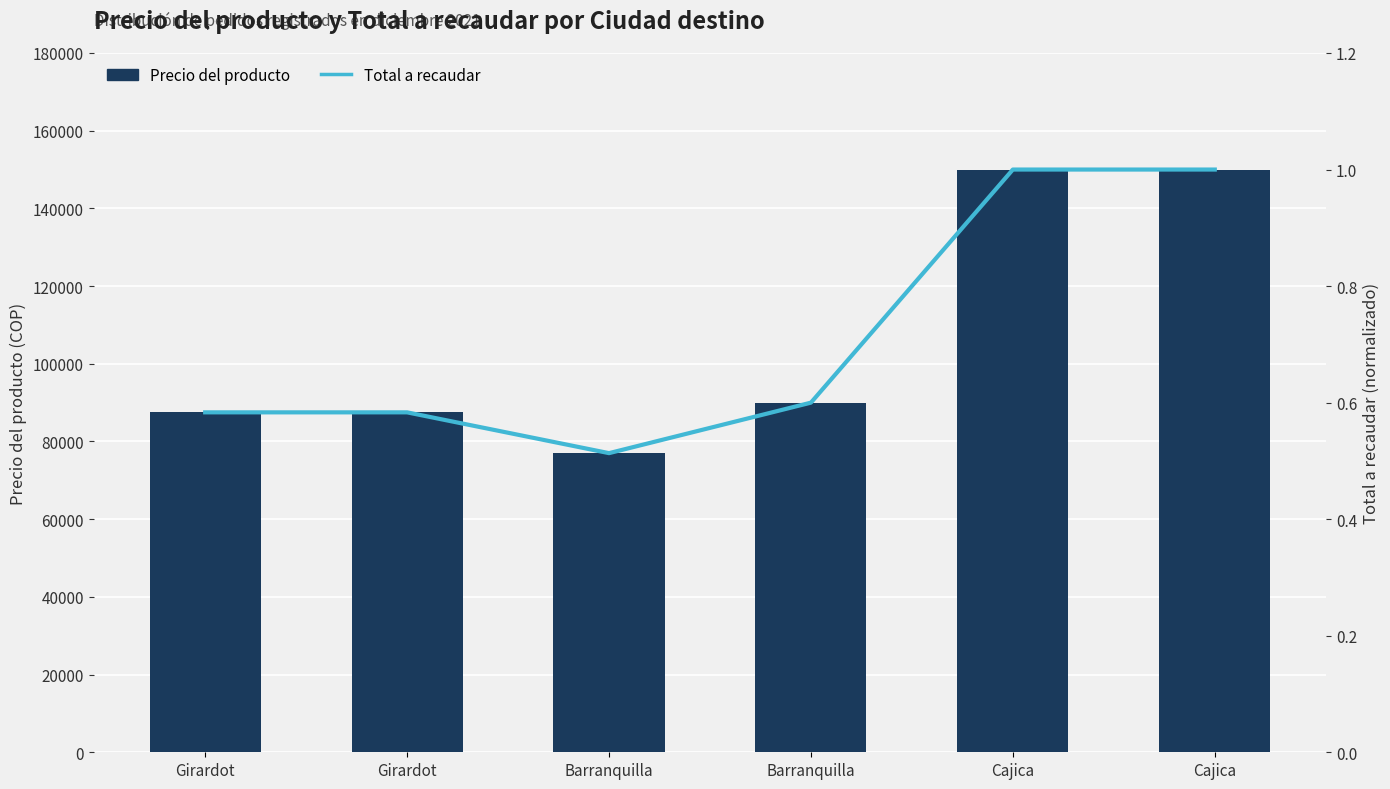

What is the difference between the maximum and minimum values in the Total a recaudar series?

0.5